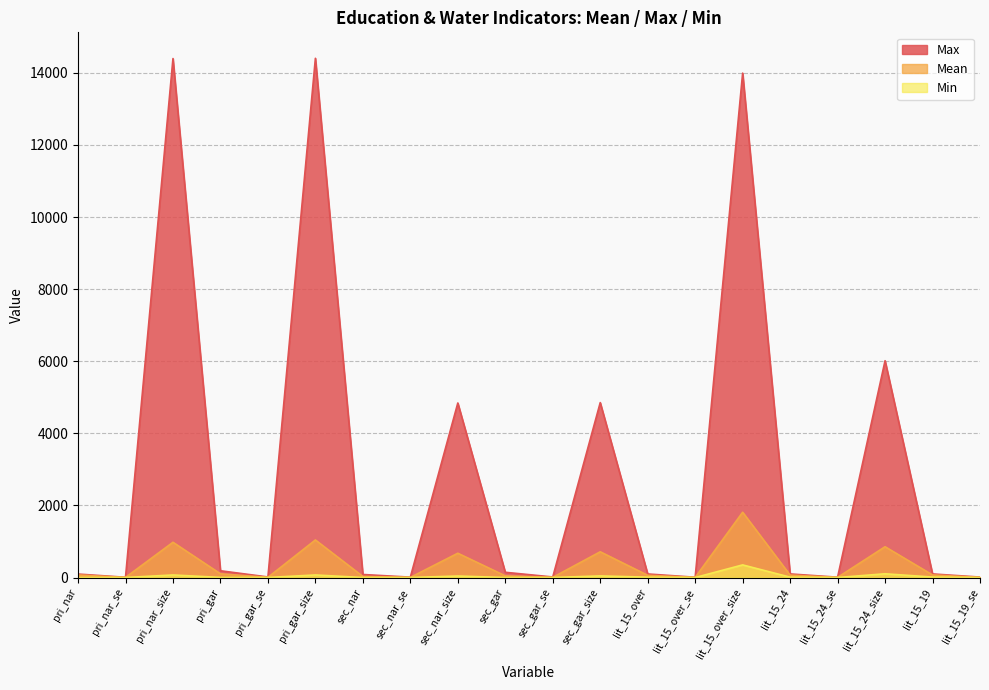

At sec_nar_size, list the series in order from largest to smallest.

Max, Mean, Min